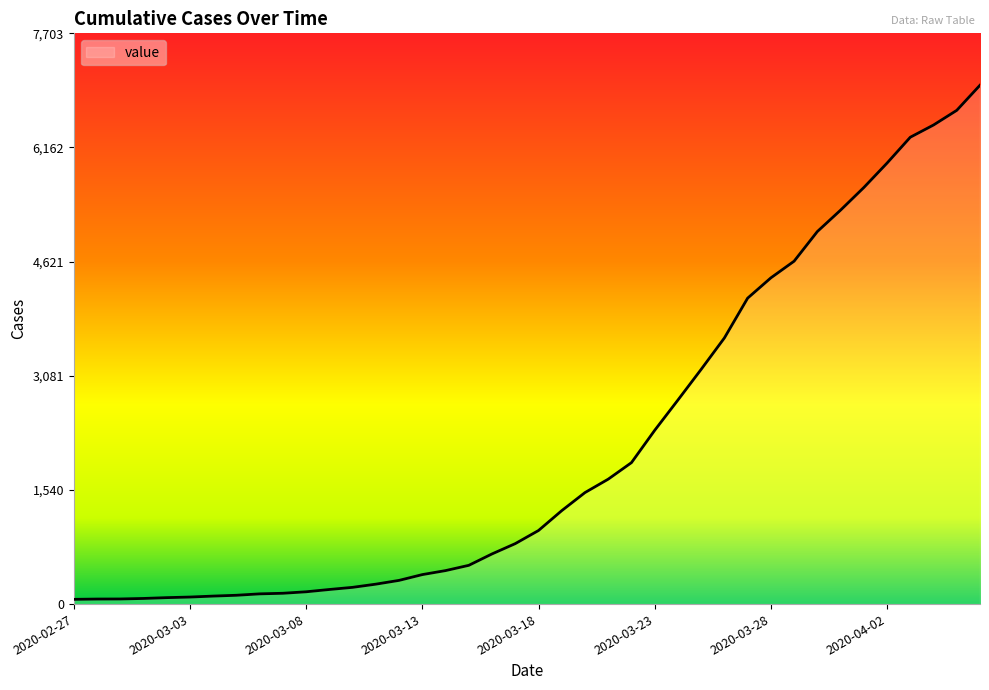

What is the greatest value displayed?

7003